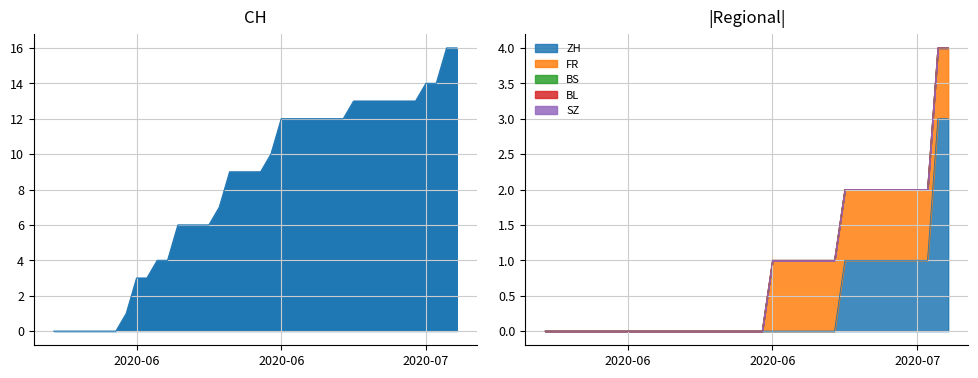

What is the total value across all series at 17?

9